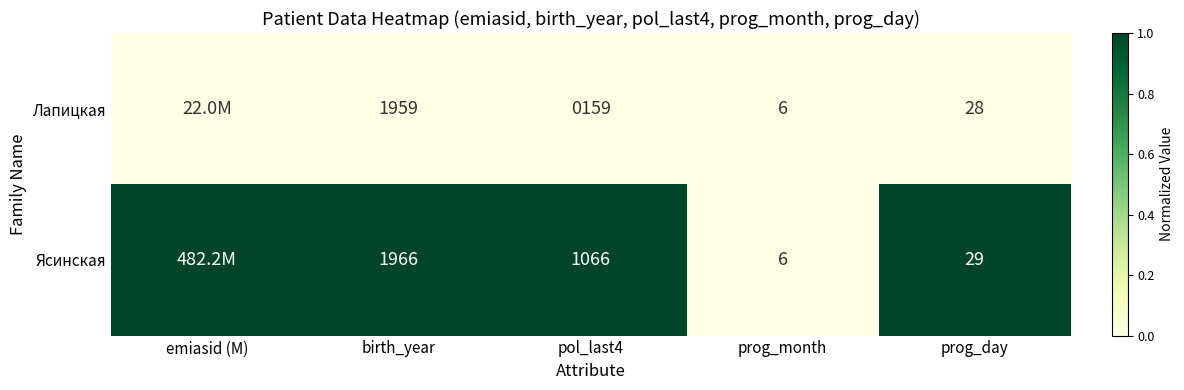

What is the difference between the Лапицкая values at prog_month and prog_day?

22.0